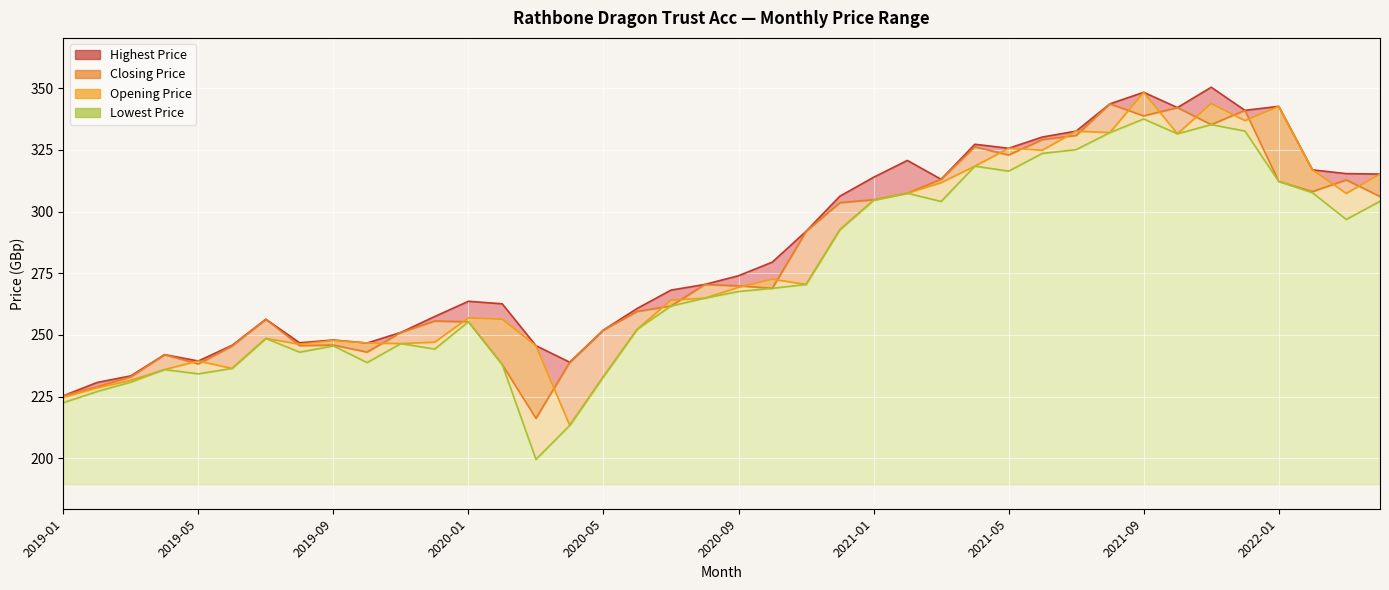

How many lines are shown in the chart?

4